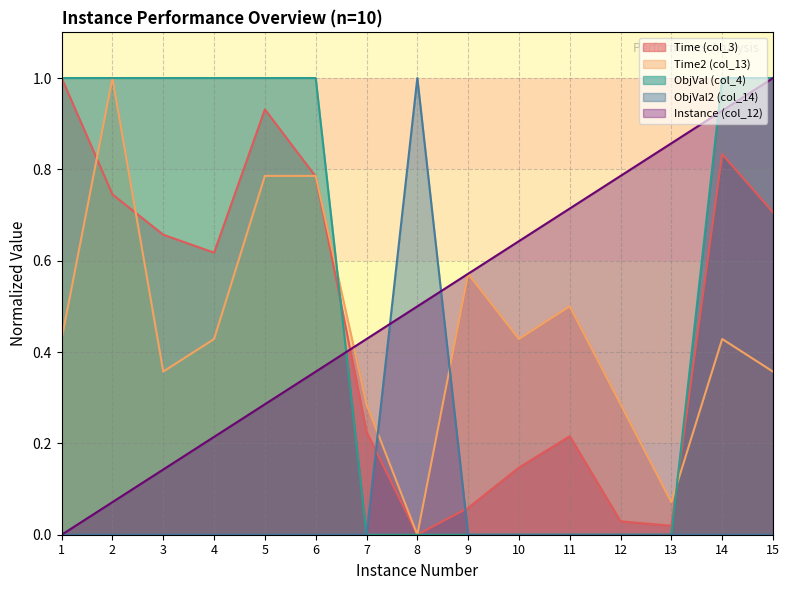

Which series ends up on top after the final intersection of Time (col_3) and Instance (col_12)?

Instance (col_12)